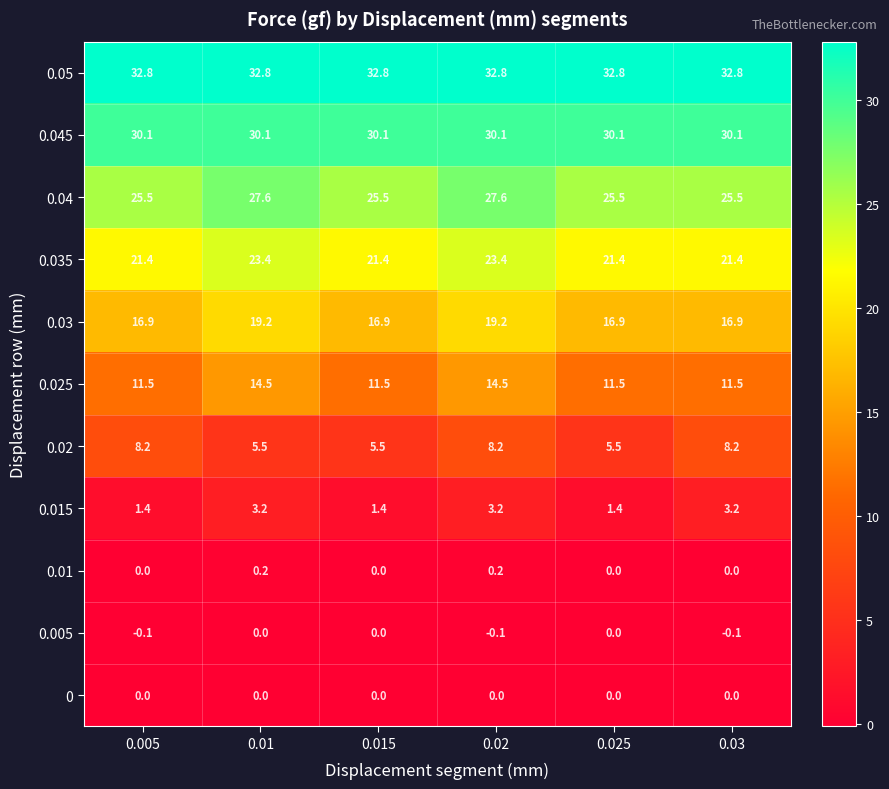

What is the difference between the highest and lowest values at 0.005?

32.9